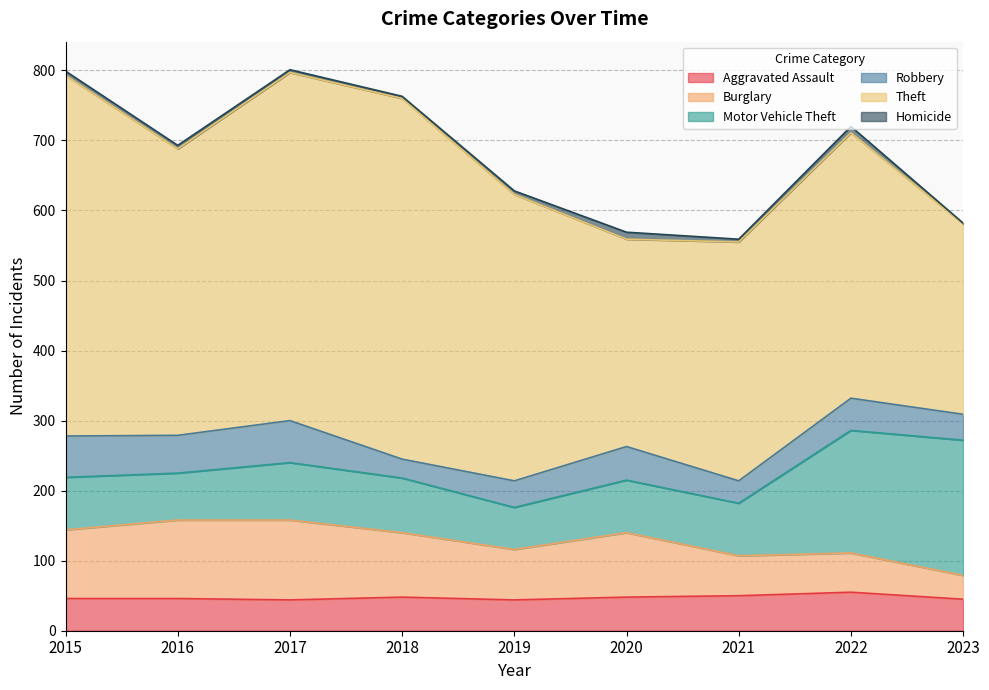

How many values in the Burglary series exceed 92?

3